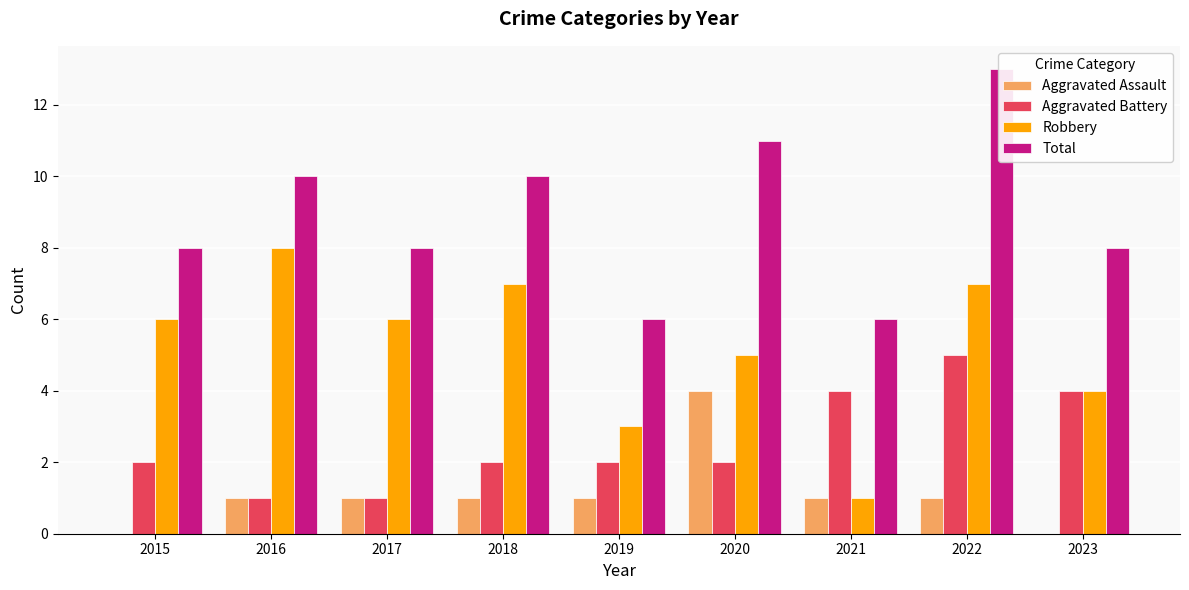

How many groups of bars are there?

9